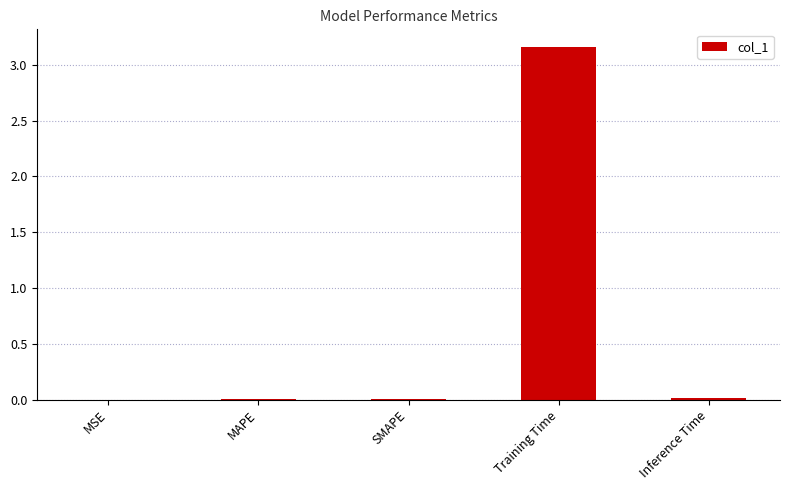

The chart shows a value of 0.0 at Inference Time. True or false?

True